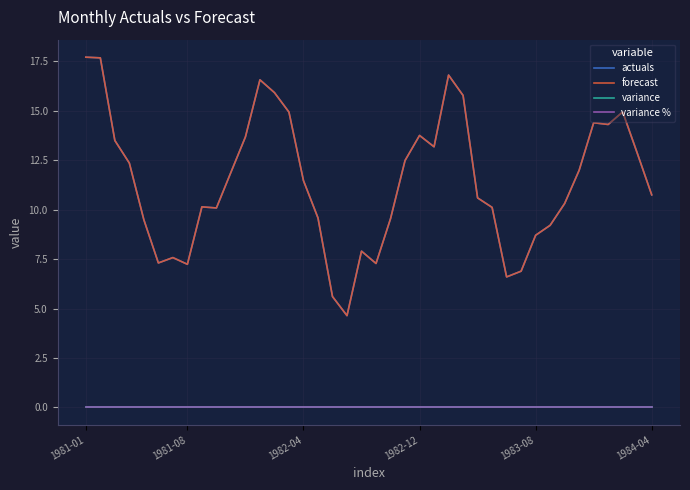

True or false: variance and forecast intersect in this chart.

False